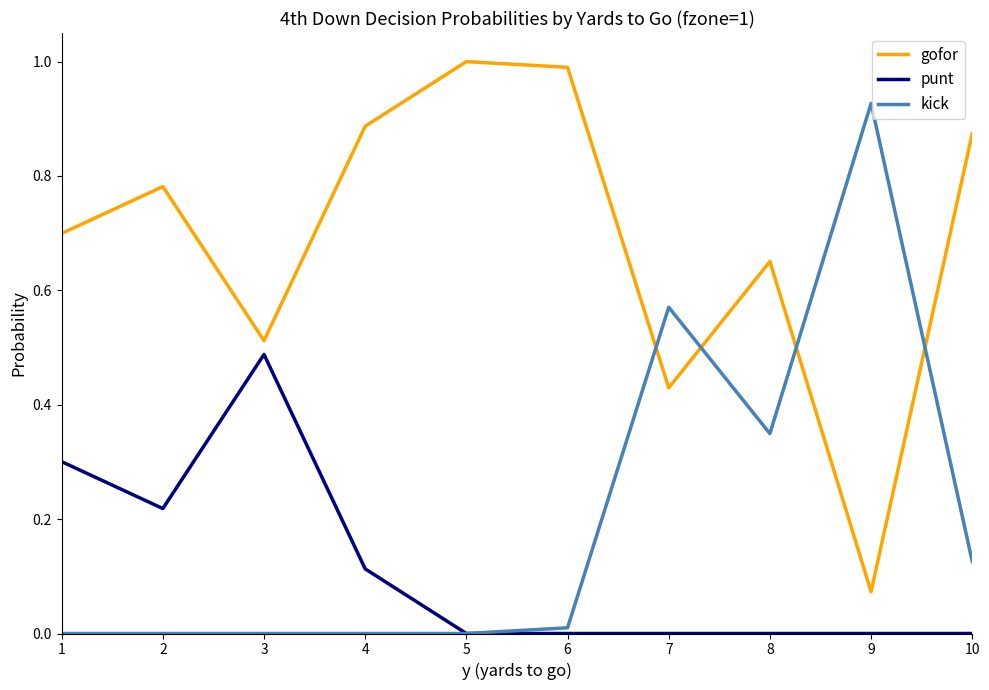

Where do kick and gofor first cross each other?

6 and 7